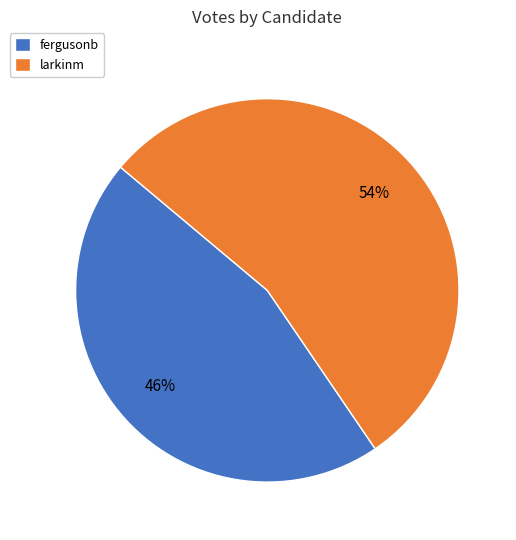

What is the majority slice?

larkinm